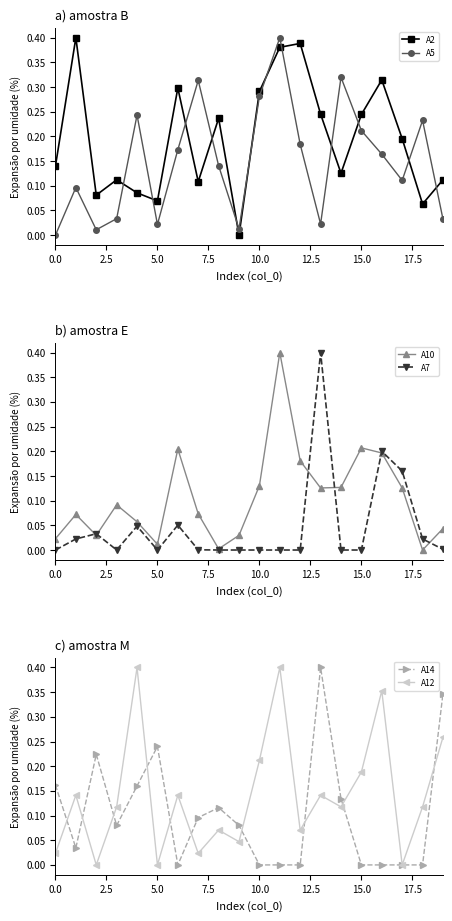

How many lines are shown in the chart?

6